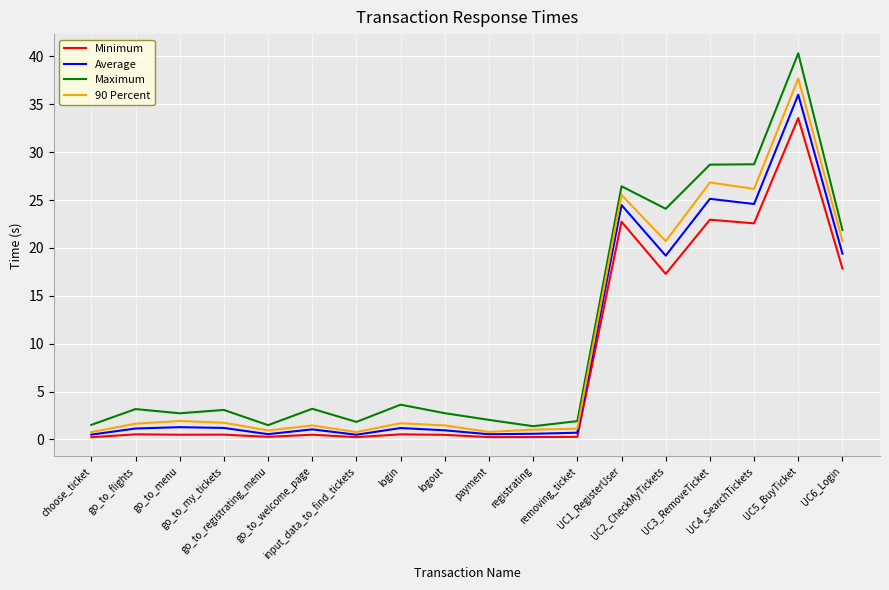

Which series changed the most between UC3_RemoveTicket and UC6_Login?

Maximum